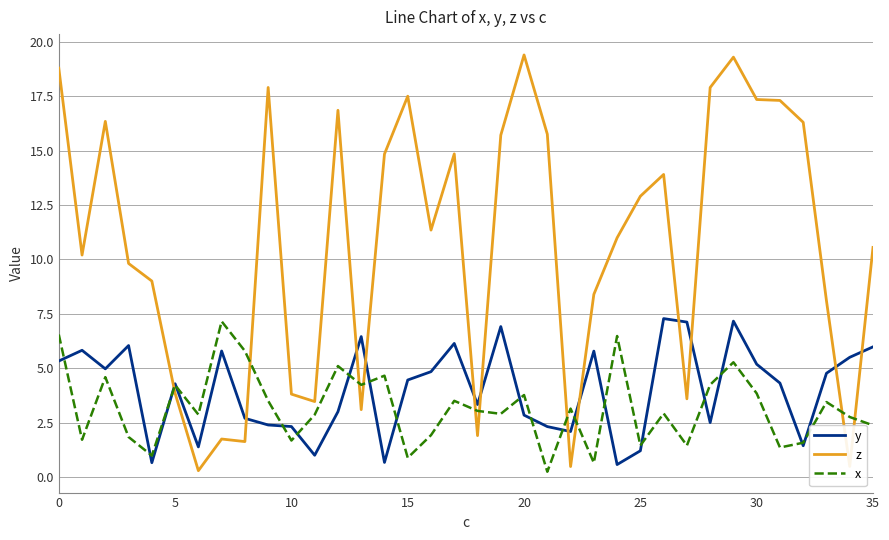

What is the highest value of the z series?

19.4